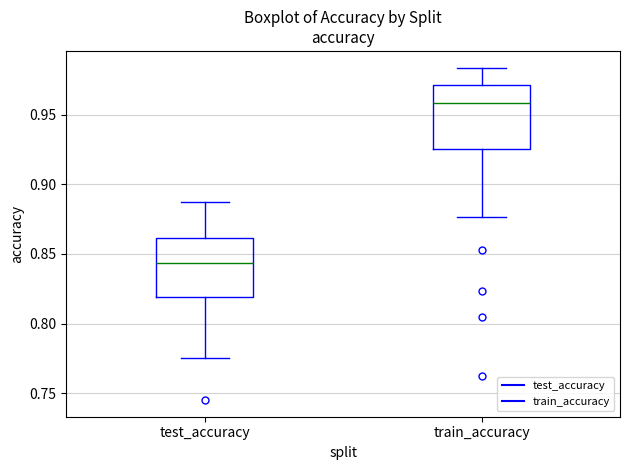

Which box has the highest median line?

train_accuracy